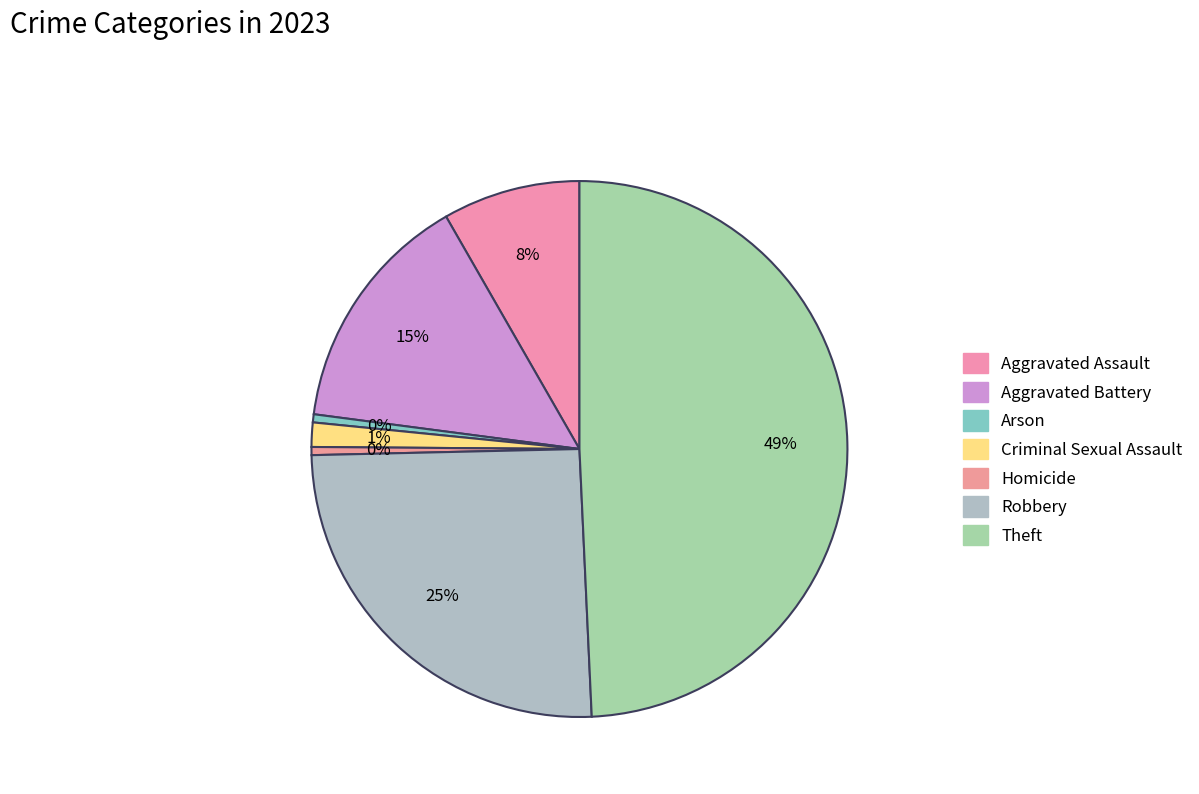

To the nearest percent, what portion does Aggravated Assault represent?

8%